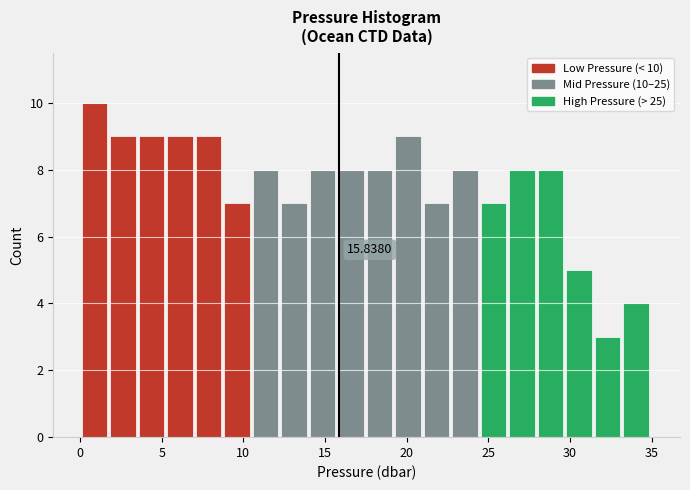

Read against the x-axis, roughly where is the centre of the tallest bar?

1.0